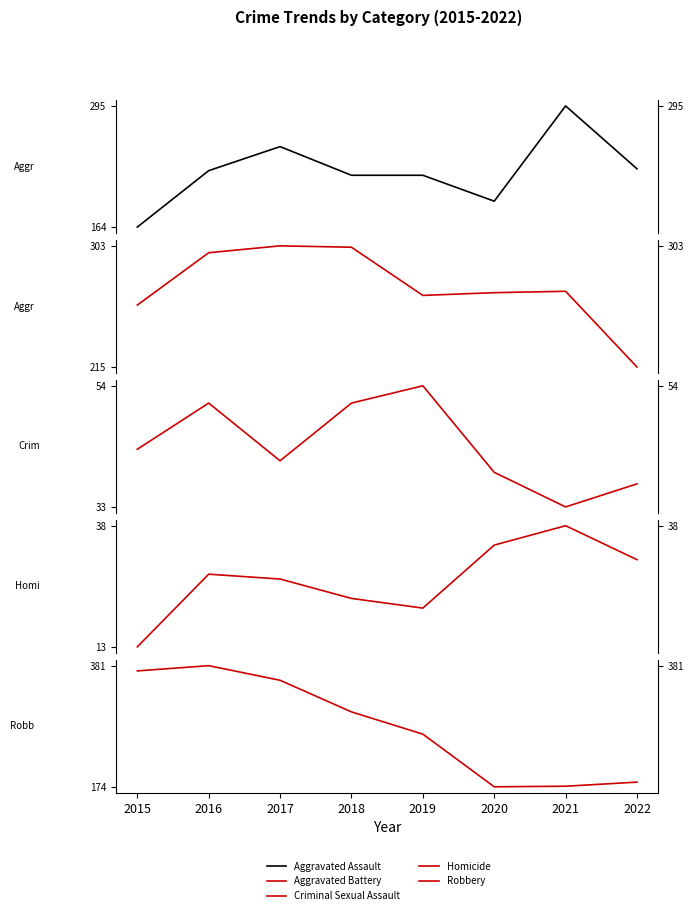

After their last crossing, which series has the higher values: Robbery or Aggravated Assault?

Aggravated Assault